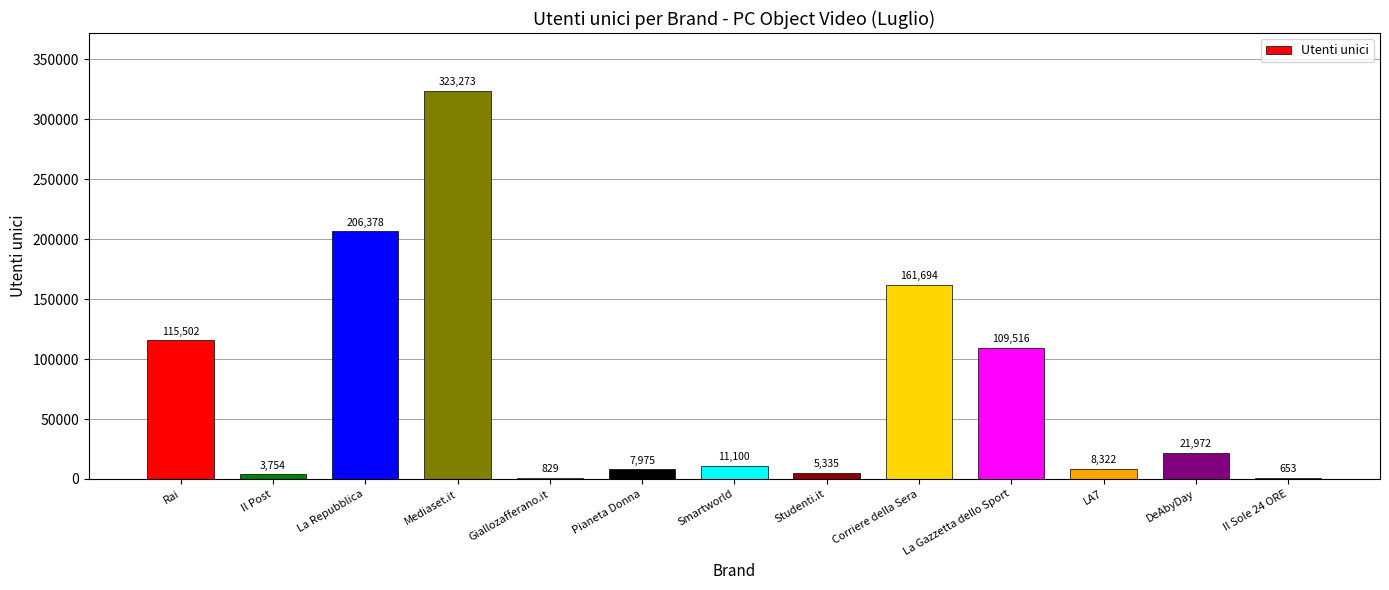

What is the greatest value displayed?

323273